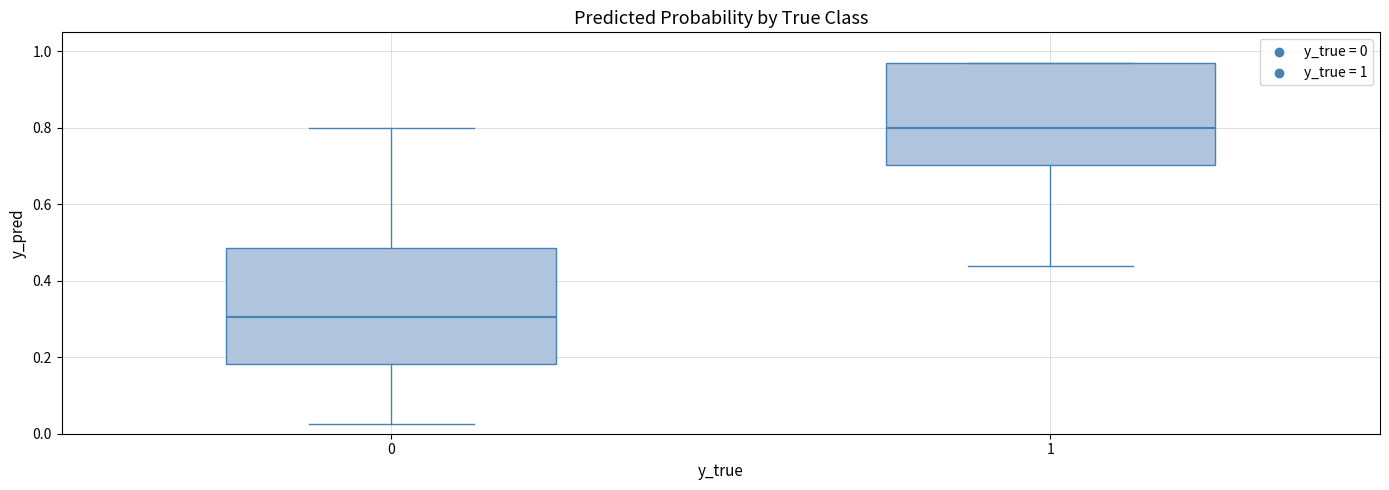

Where is the upper edge of the box at x = 1 on the y-axis? The values are not printed on the chart, so give them approximately, as read against the axis.

0.96